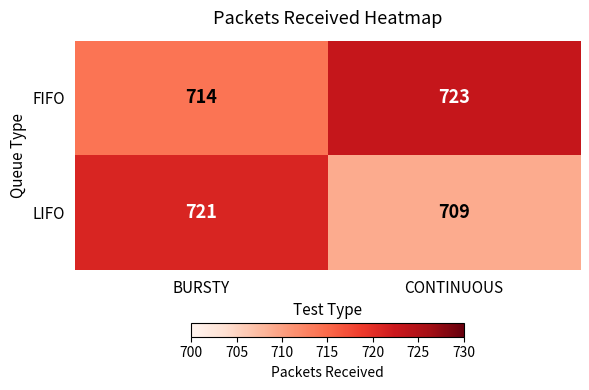

Rank the series by their maximum value, from lowest to highest.

LIFO, FIFO